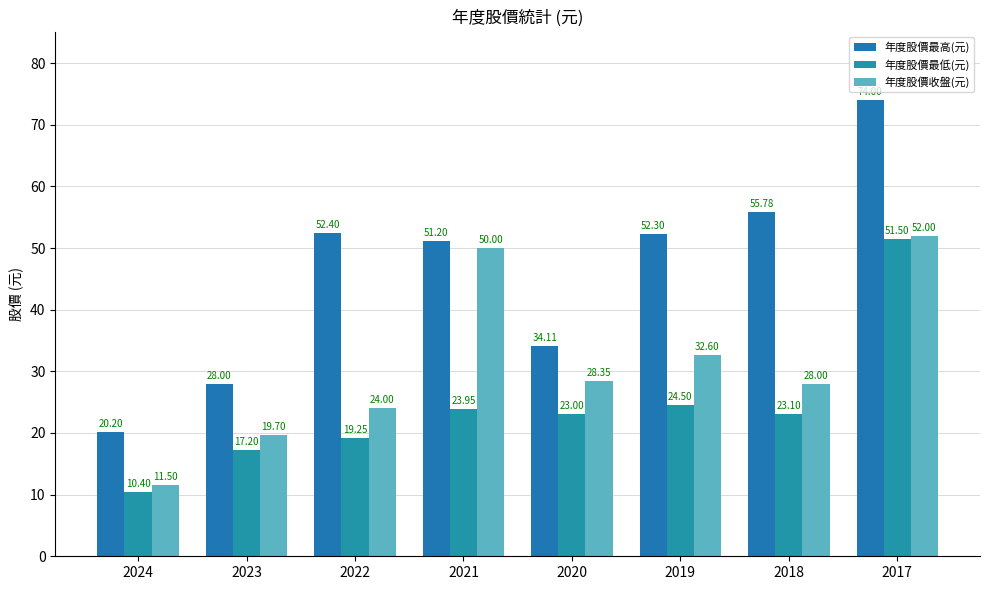

What is the difference between the highest and lowest values at 2018?

32.7